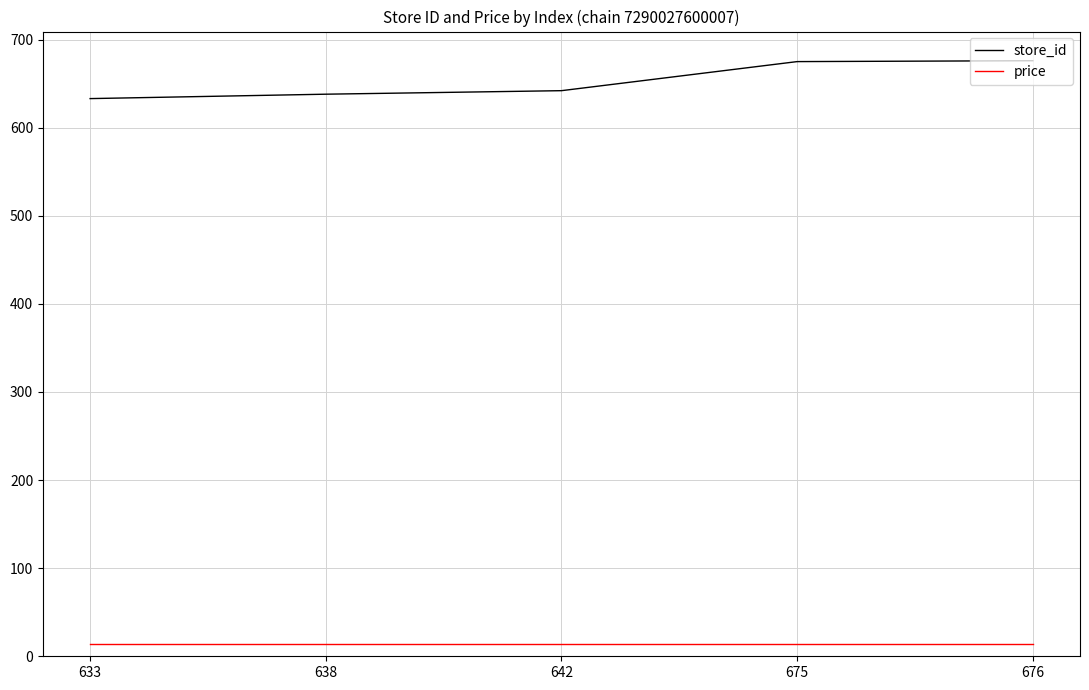

What is the maximum value for store_id?

676.0